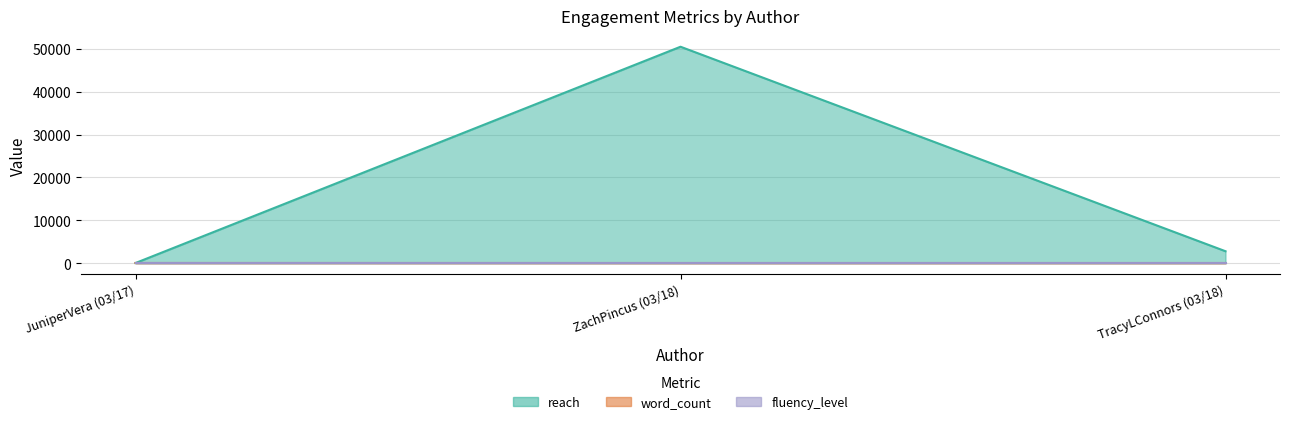

Which series has the largest total across all categories?

reach